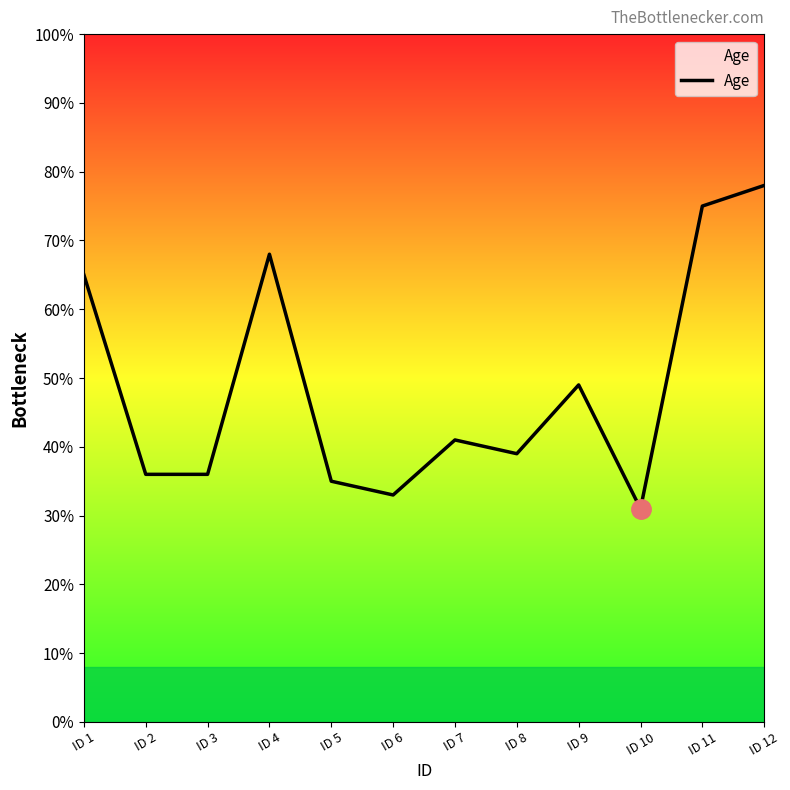

What is the difference between the second highest and minimum values?

44